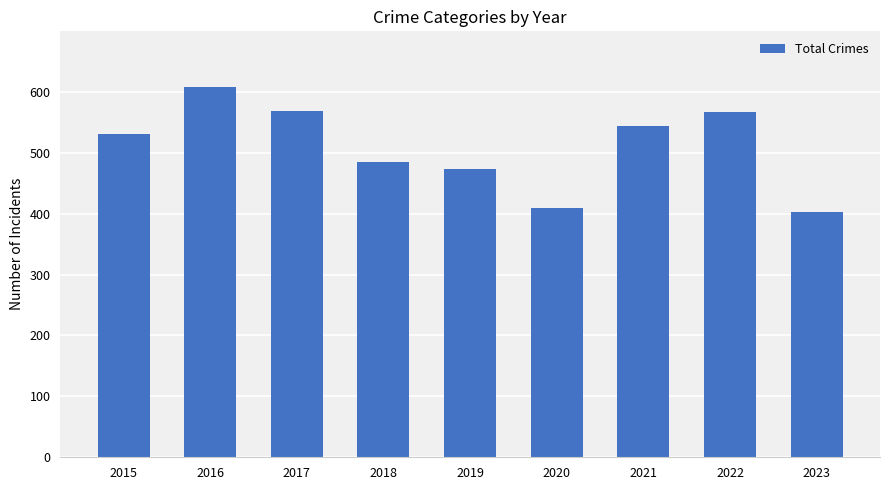

What is the smallest value displayed?

402